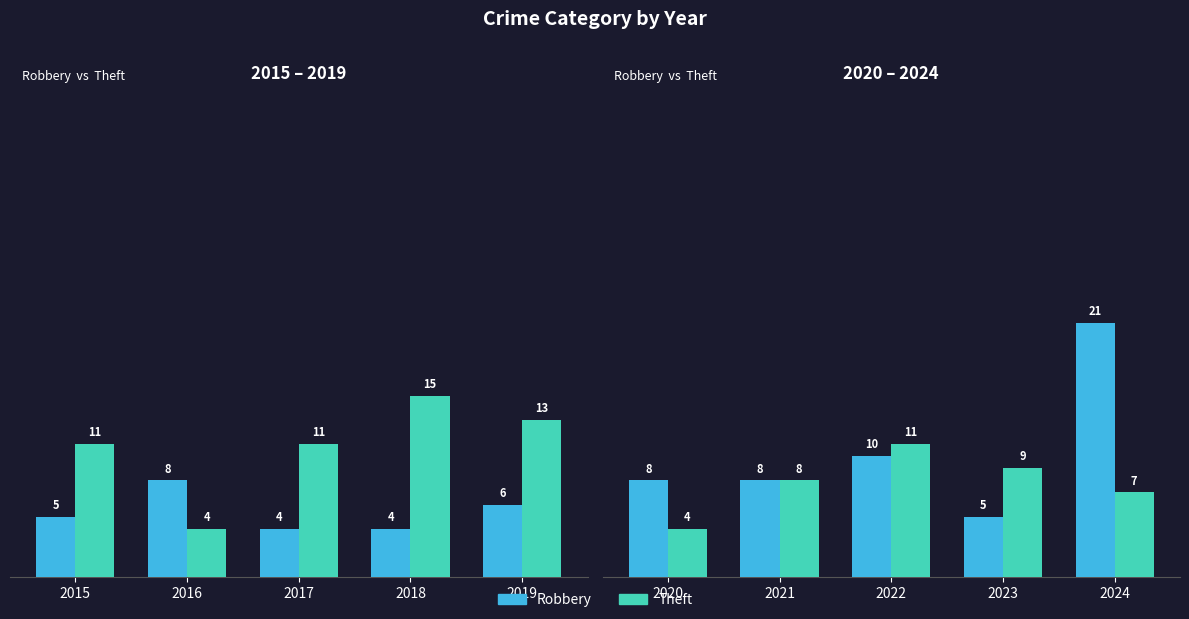

True or false: Robbery has a value of 7 at 2023.

False